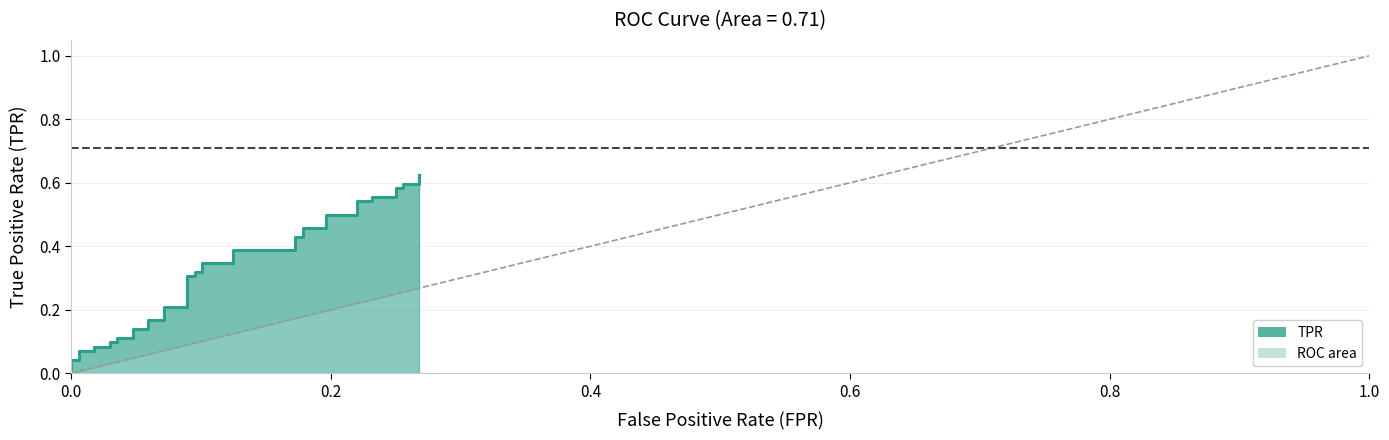

Does the chart display data point markers on the line(s)?

No